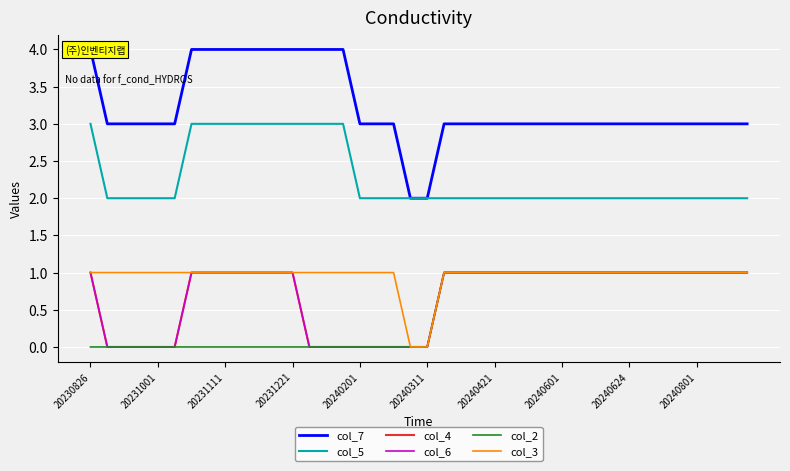

What is the total value across all series at 20240624?

9